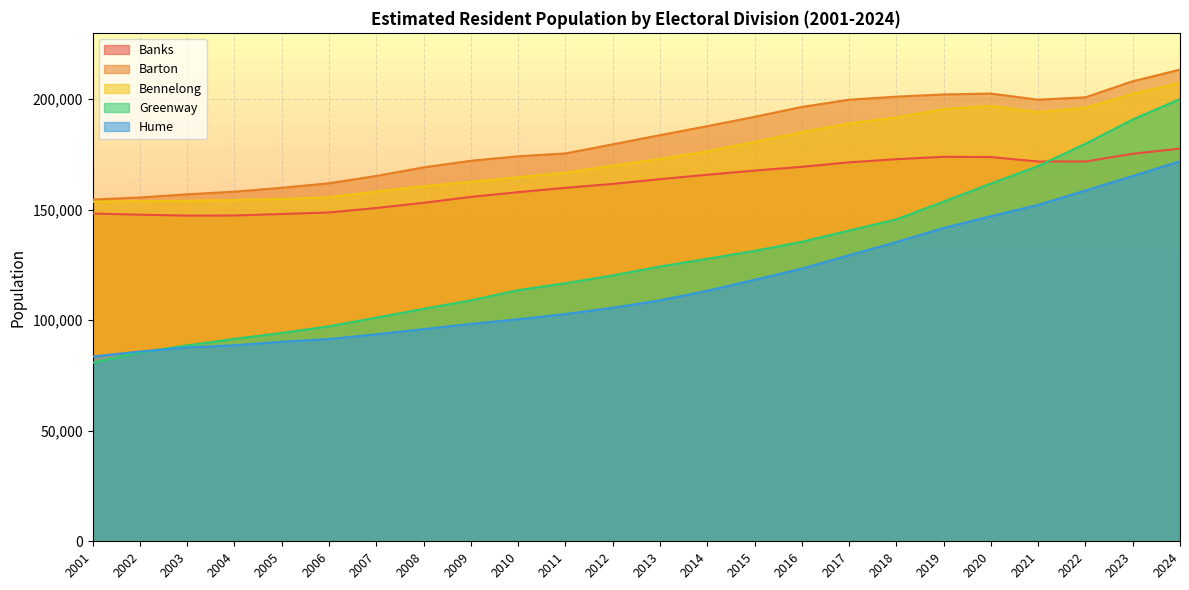

What is the smallest value displayed?

80734